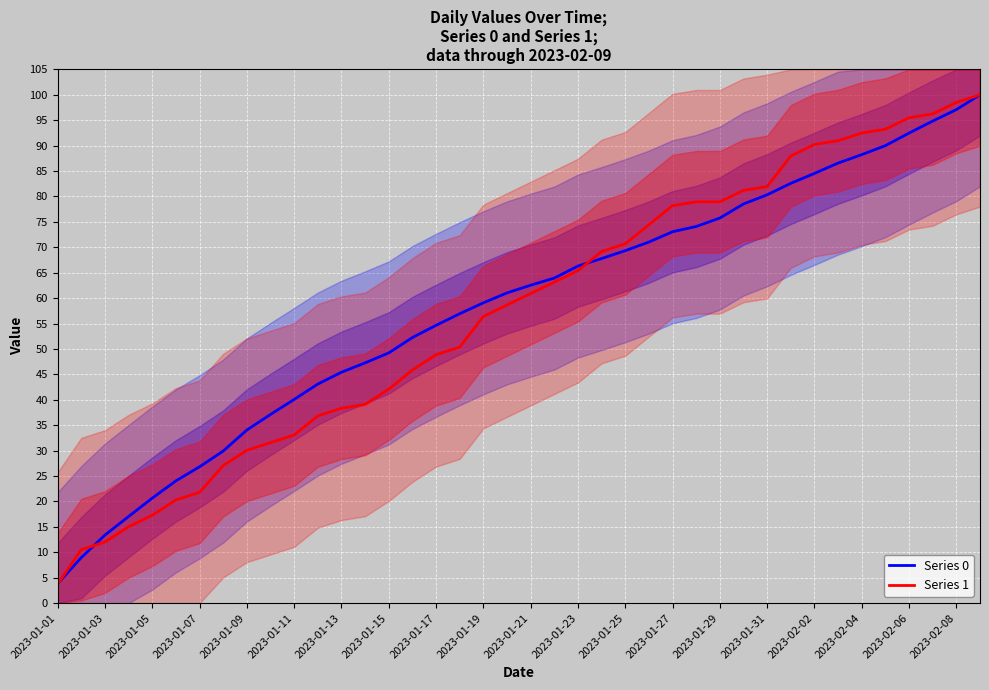

What is the minimum value for Series 0?

3.8